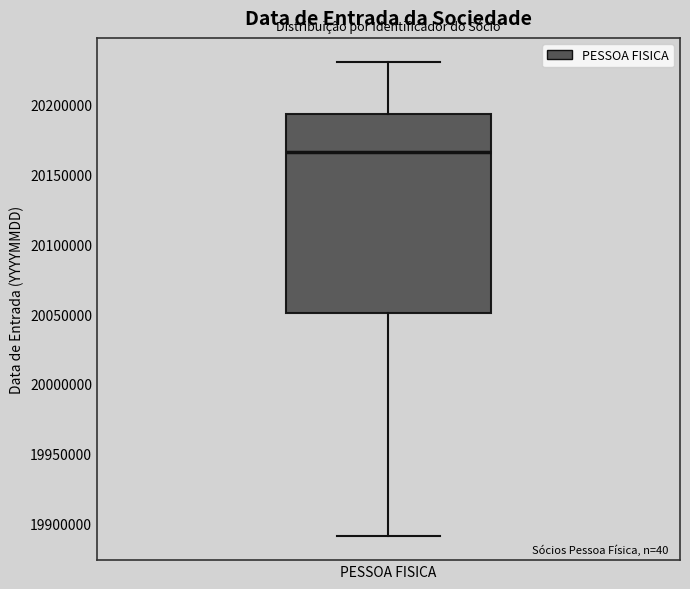

Read this box plot against the y-axis: the position of the median line, the range covered by the box, and the ends of both whiskers. The values are not printed on the chart, so give them approximately, as read against the axis.

median 20165000, box 20050000 to 20195000, whiskers 19890000 to 20230000